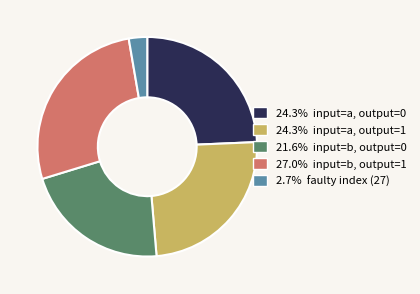

What is the ratio of the value at 24.3% input=a, output=0 to the value at 2.7% faulty index (27)?

9.0